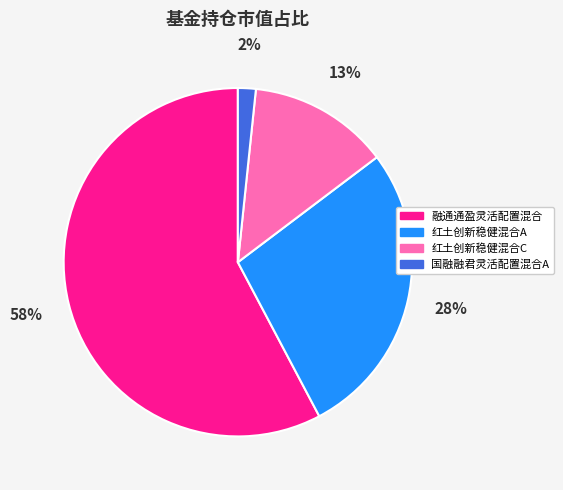

Which category has the biggest portion of the pie?

融通通盈灵活配置混合